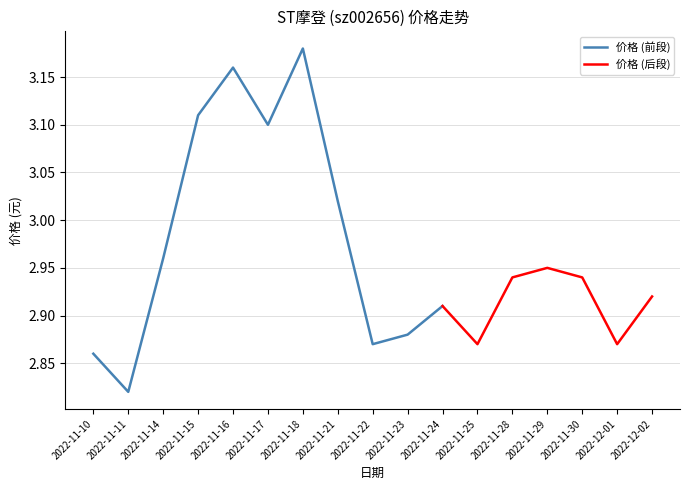

Rank the categories by value from highest to lowest.

2022-11-18, 2022-11-16, 2022-11-15, 2022-11-17, 2022-11-21, 2022-11-14, 2022-11-29, 2022-11-28, 2022-11-30, 2022-12-02, 2022-11-24, 2022-11-23, 2022-11-22, 2022-11-25, 2022-12-01, 2022-11-10, 2022-11-11